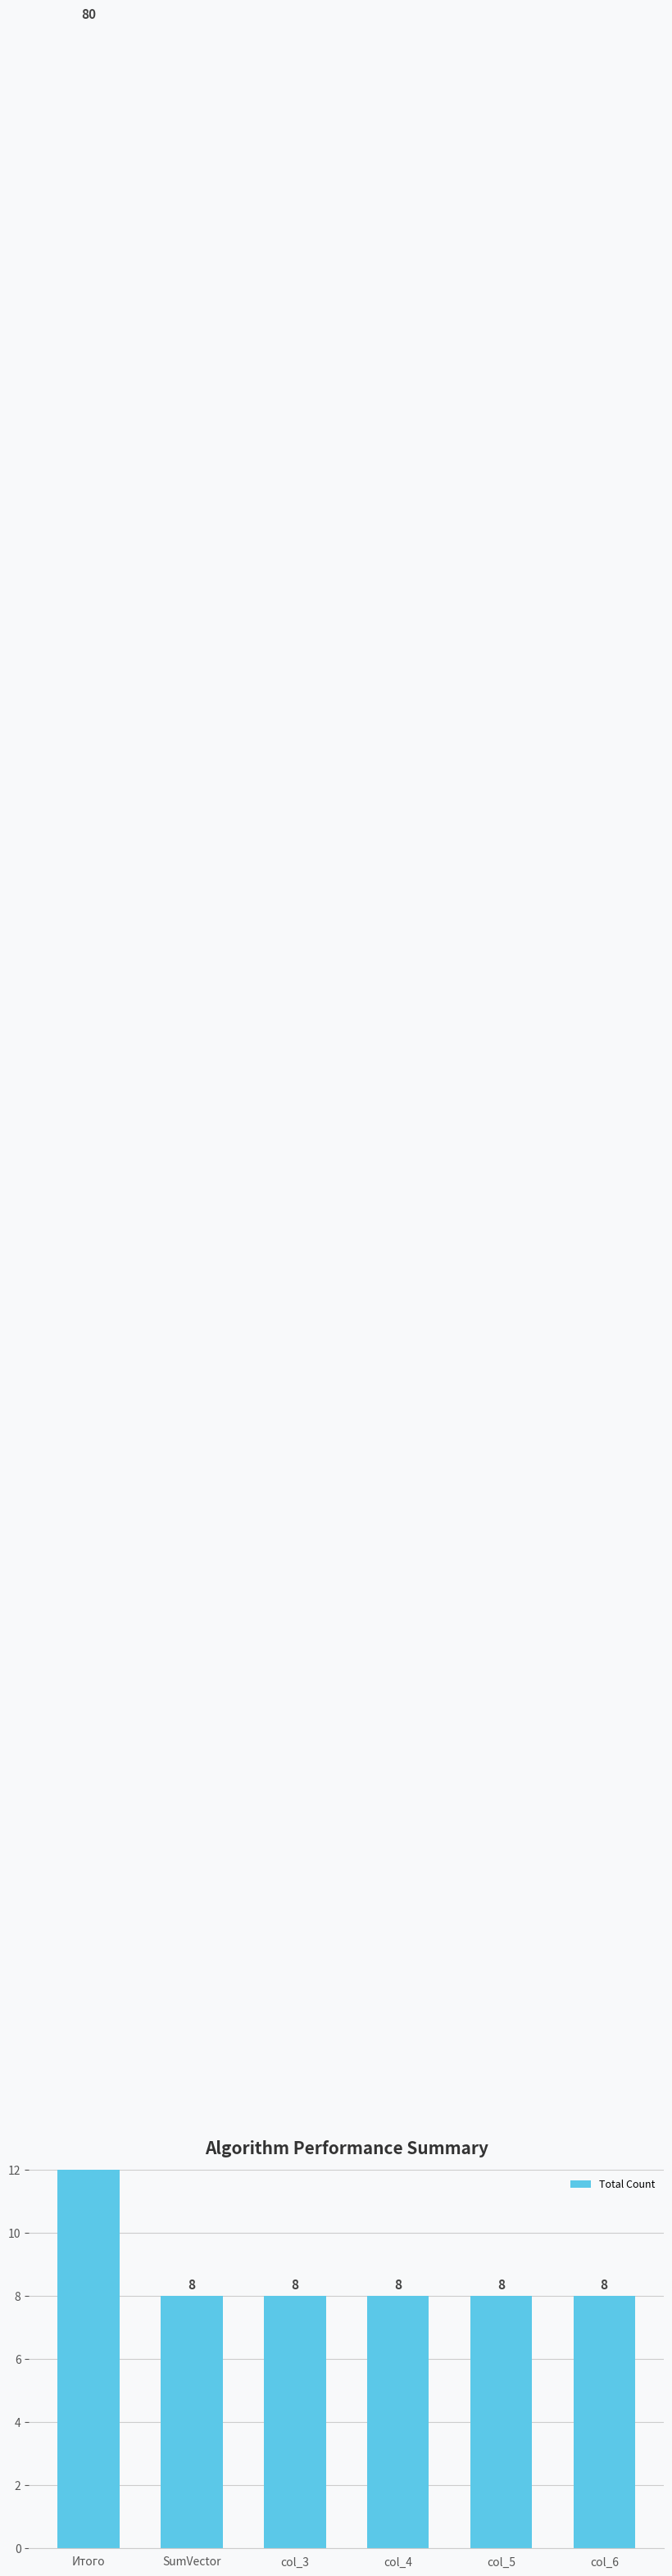

Reading right to left, what are all the values shown in this chart?

col_6=8	col_5=8	col_4=8	col_3=8	SumVector=8	Итого=80